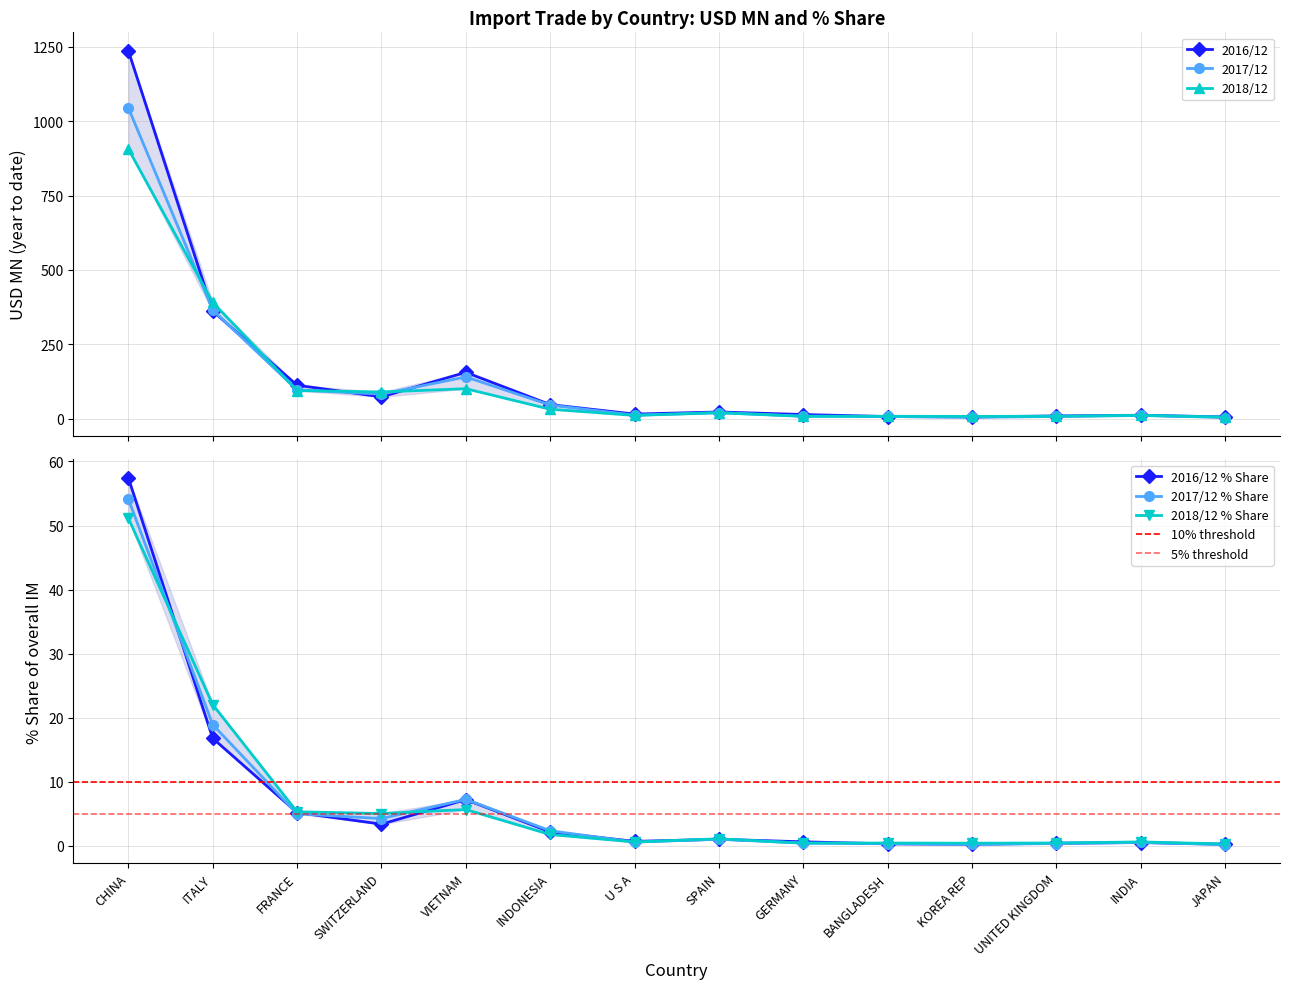

True or false: 201812 (USD MN) and 201812 % Share cross at least once.

False